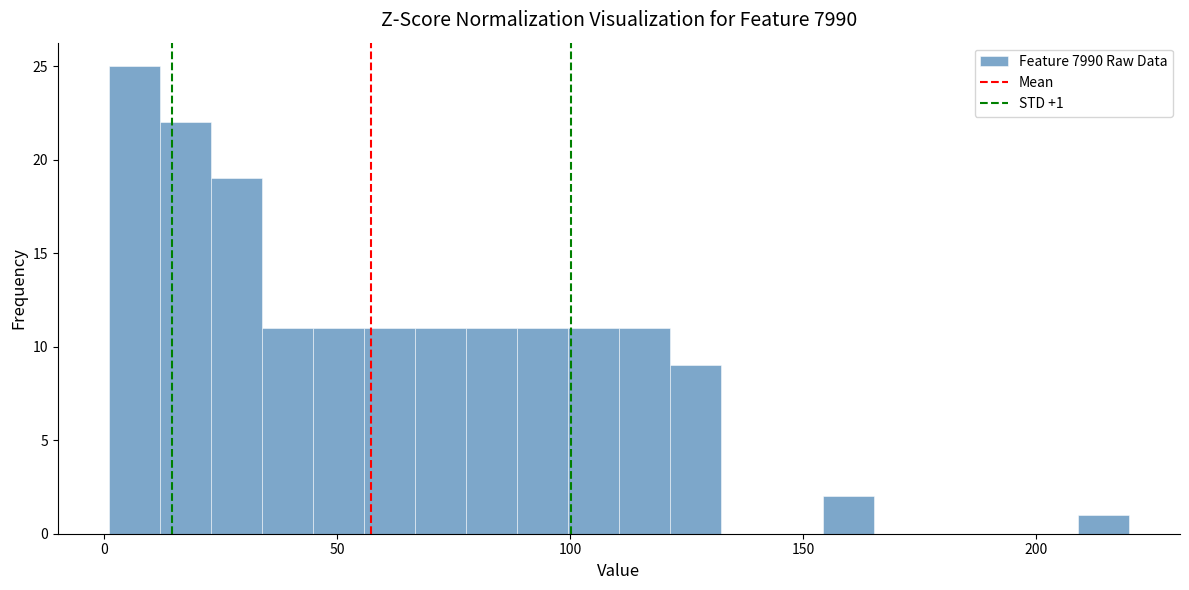

Read against the x-axis, roughly where is the centre of the tallest bar?

5